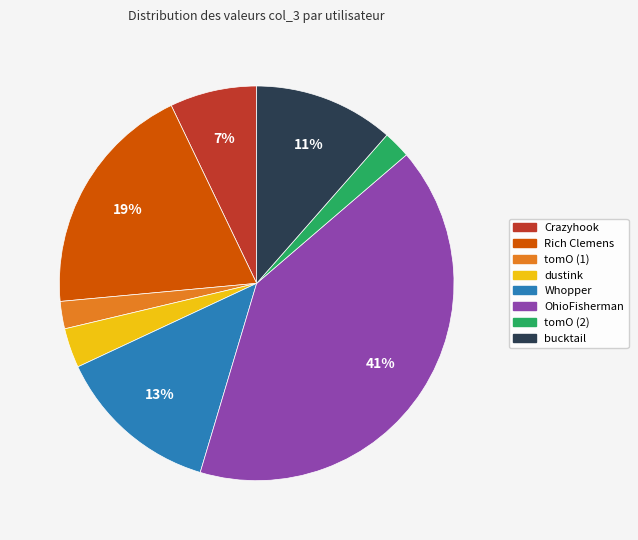

True or false: tomO (1) accounts for 17% of the total.

False